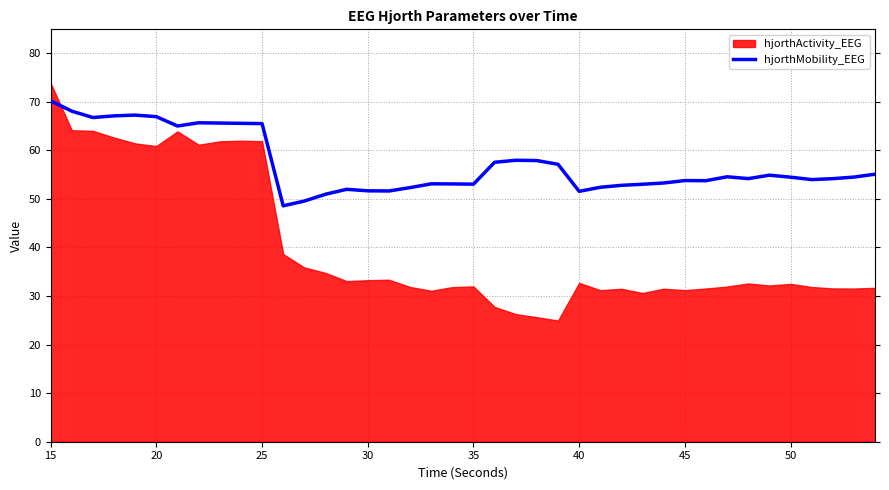

The hjorthMobility_EEG series shows 51.6 at 30. True or false?

True